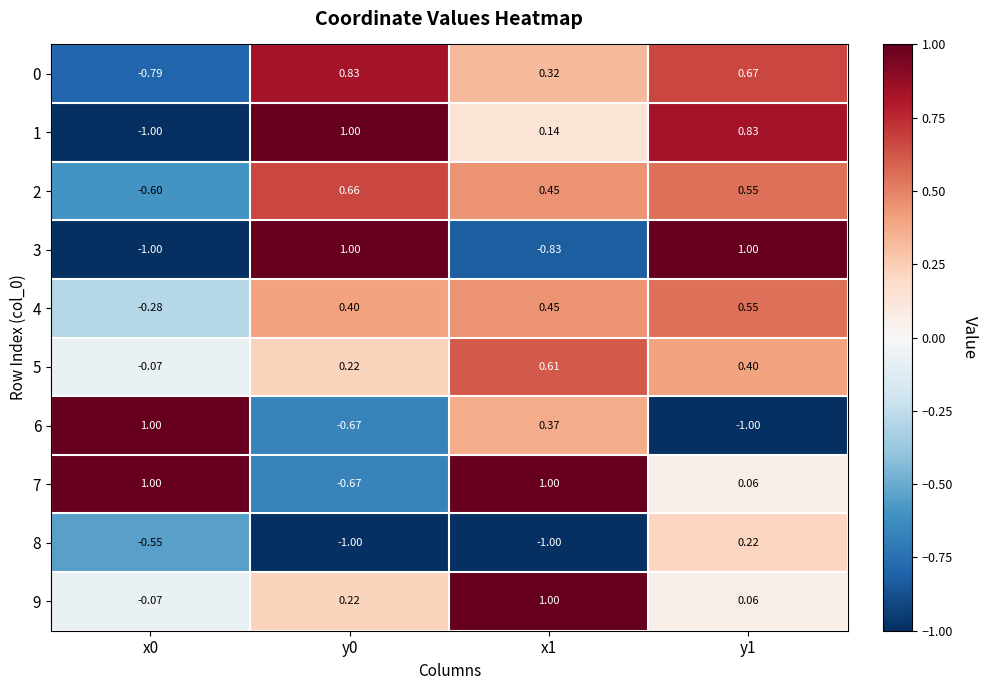

Is the value of 6 at y0 greater than the value of 4 at x0?

No